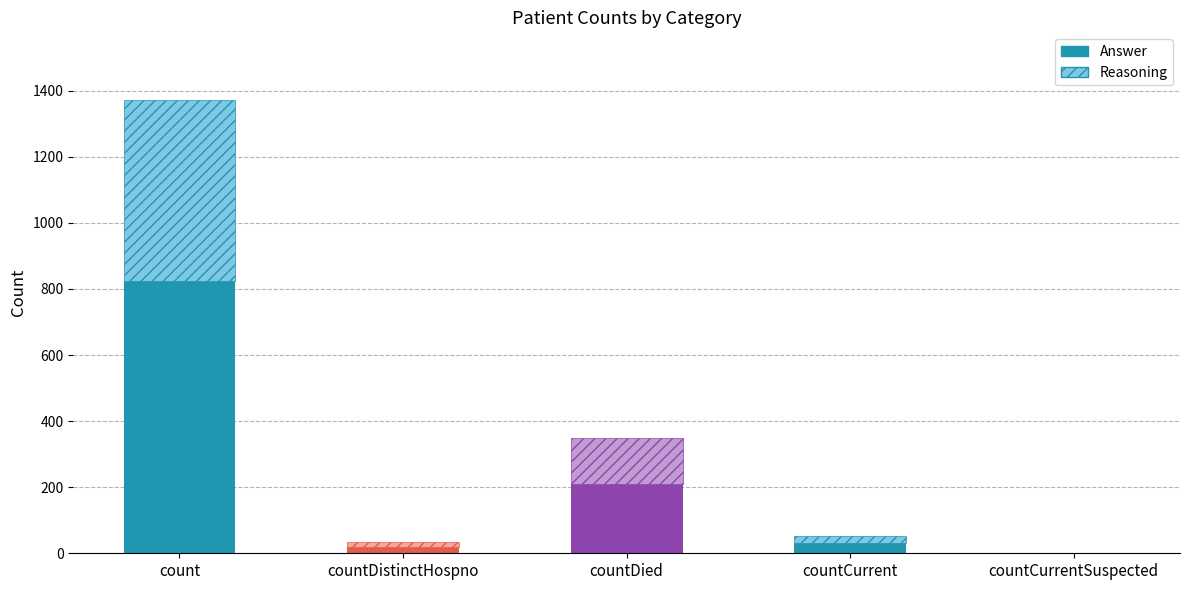

List the series in order of their overall mean, lowest first.

Reasoning, Answer